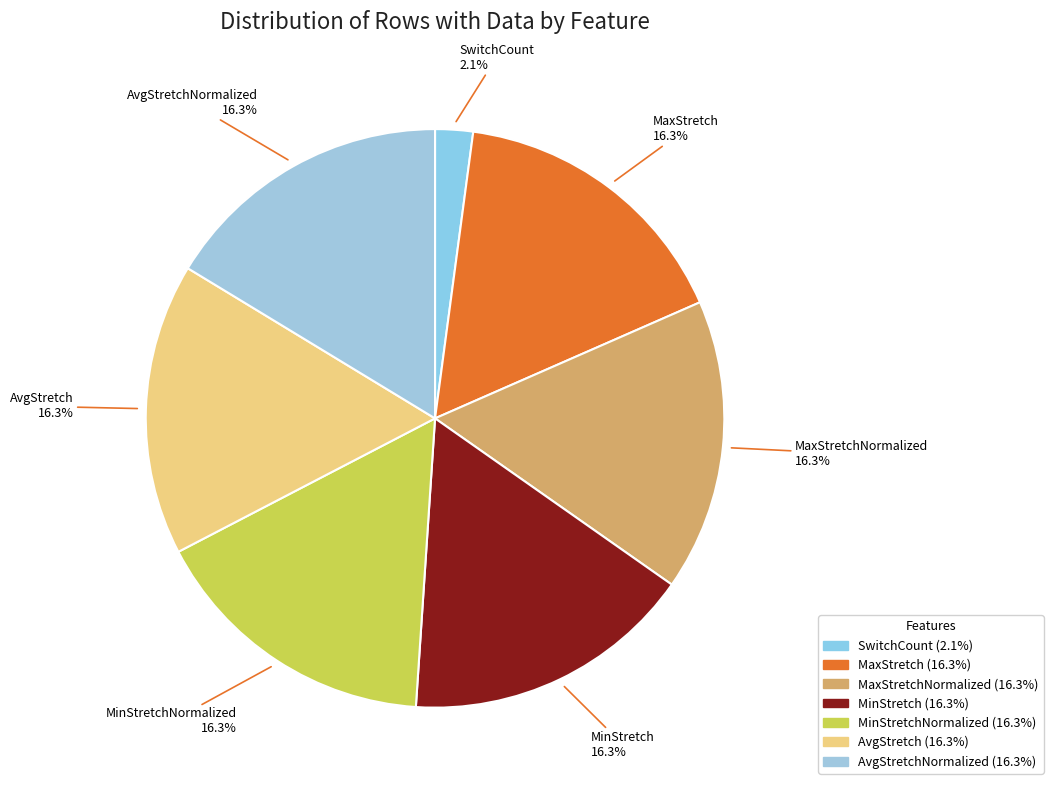

Approximately how many times larger is the value at MaxStretch compared to AvgStretch?

1.0